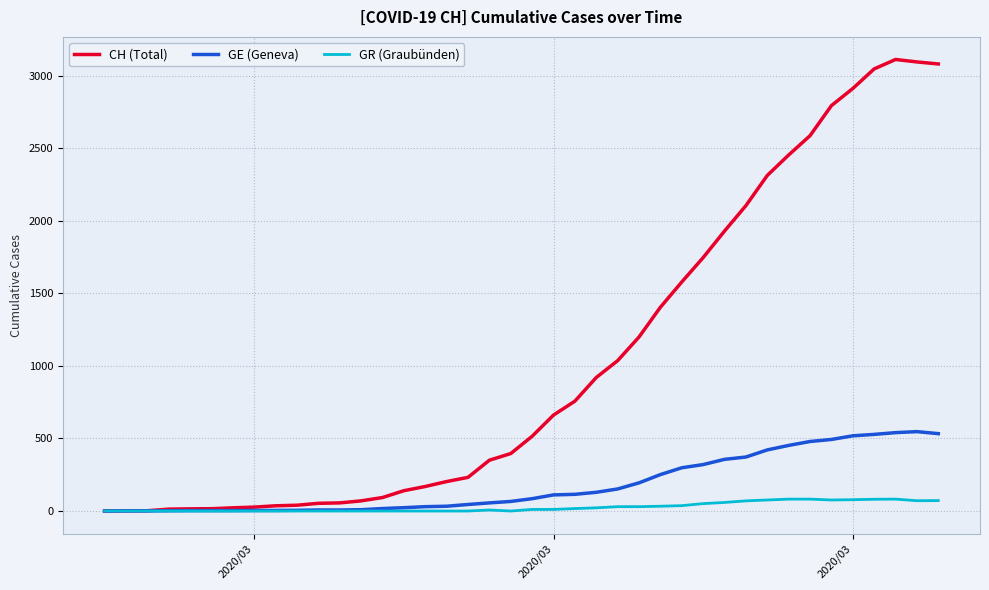

Which series has the widest spread of values?

CH (Total)